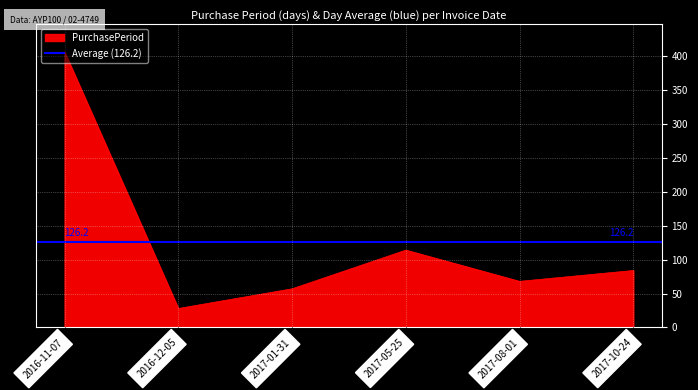

Where is the first local maximum?

2017-05-25